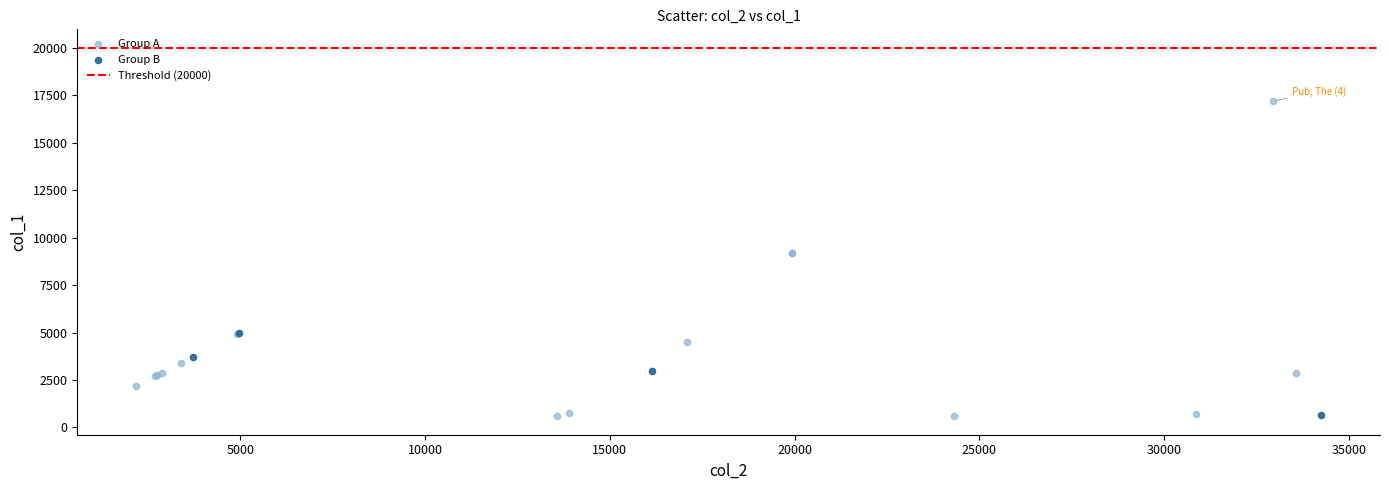

Which series contains the highest Y value?

Group A